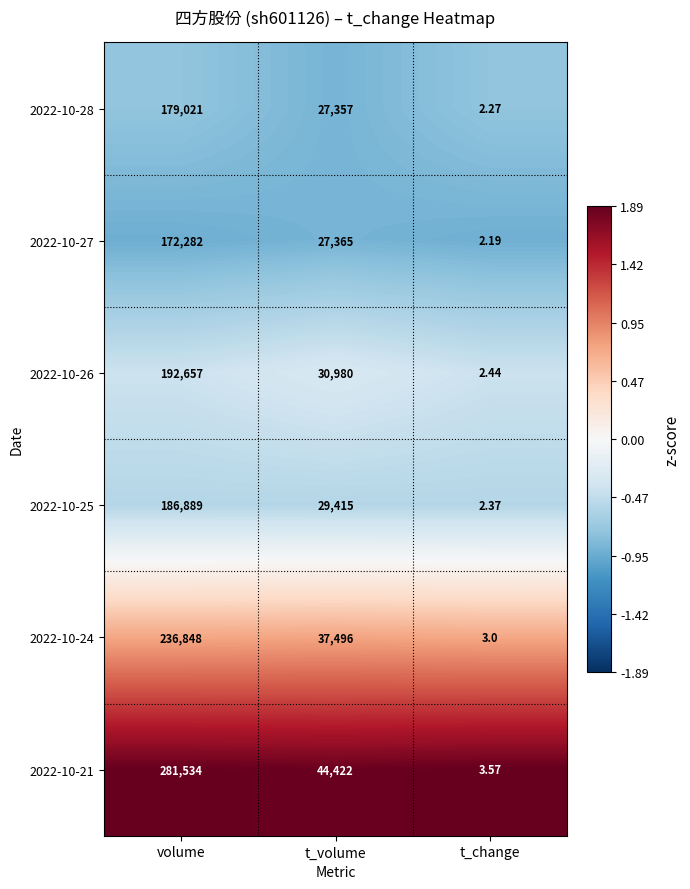

Rank the series by their maximum value, from highest to lowest.

2022-10-21, 2022-10-24, 2022-10-26, 2022-10-25, 2022-10-28, 2022-10-27